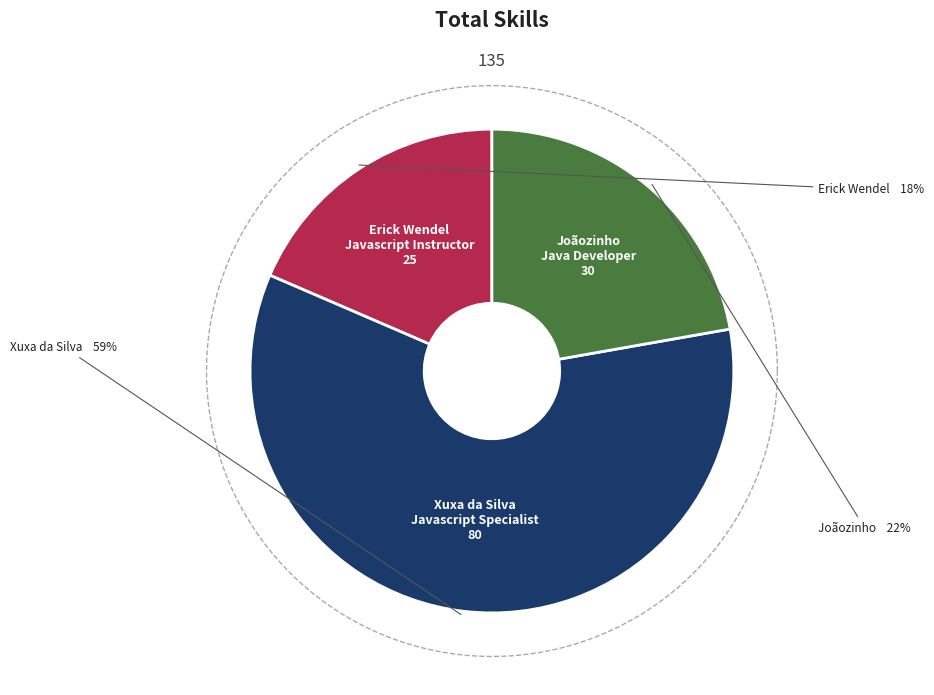

To the nearest percent, what portion does Joãozinho
Java Developer represent?

22%